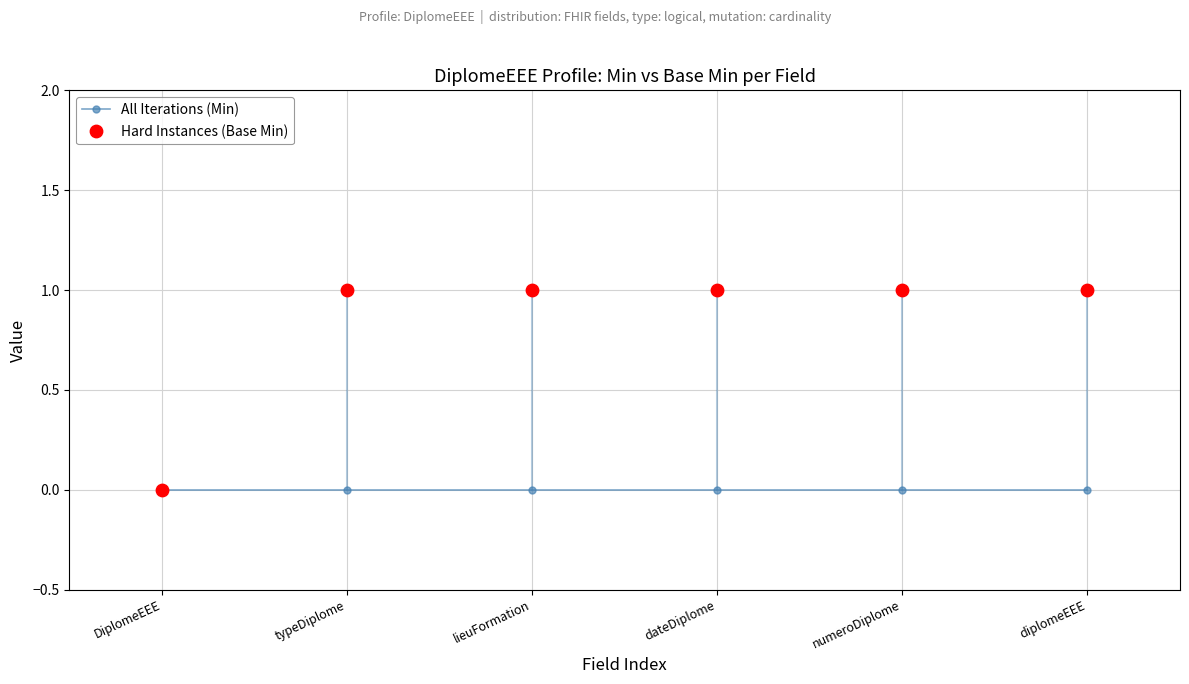

Which series has the largest Y range (max minus min)?

Hard Instances (Base Min)